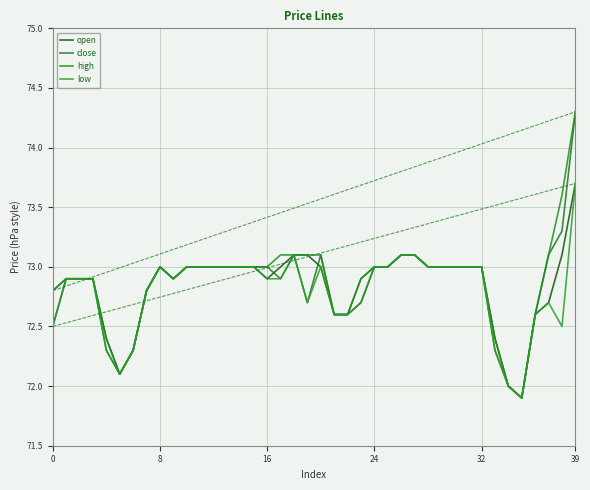

Does the chart have visible grid lines?

Yes